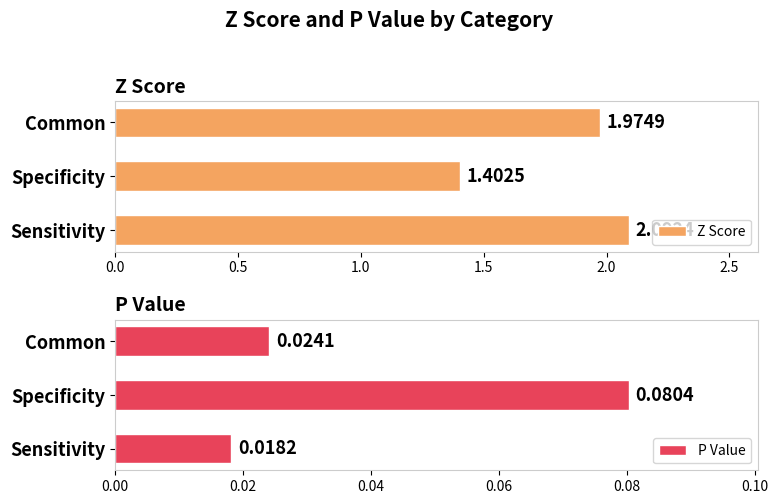

Reading left to right, what are all the values shown in this chart?

Z Score: 2.1	1.4	2.0
P Value: 0.0	0.1	0.0